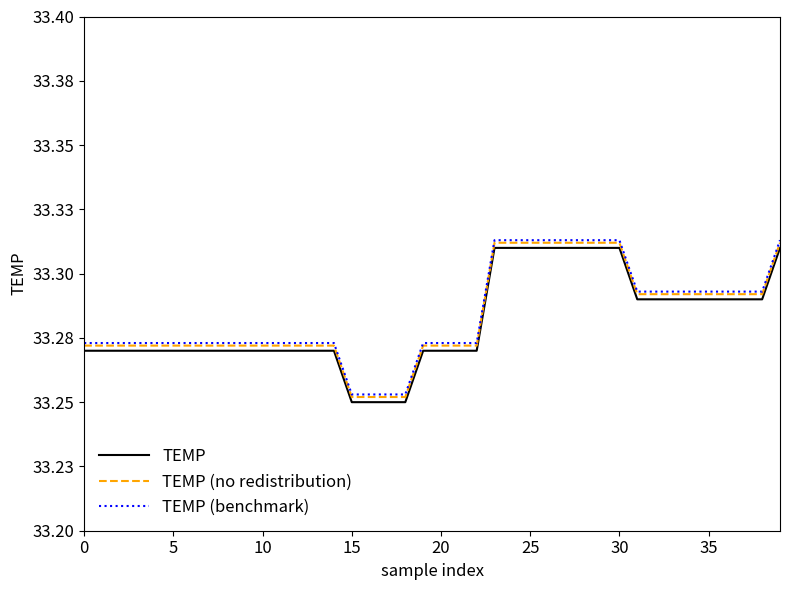

At which label does TEMP (no redistribution) reach its minimum?

15